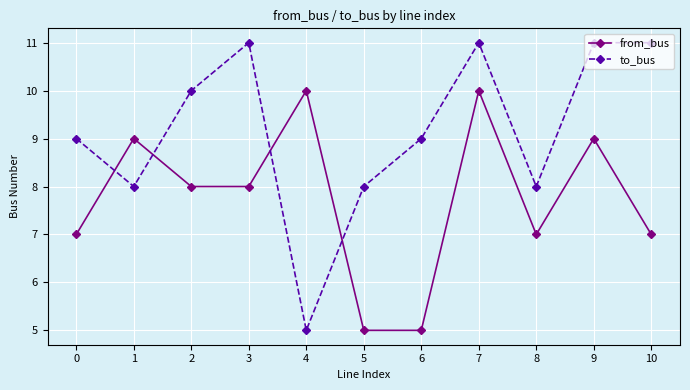

Which series has the largest range (max minus min)?

to_bus